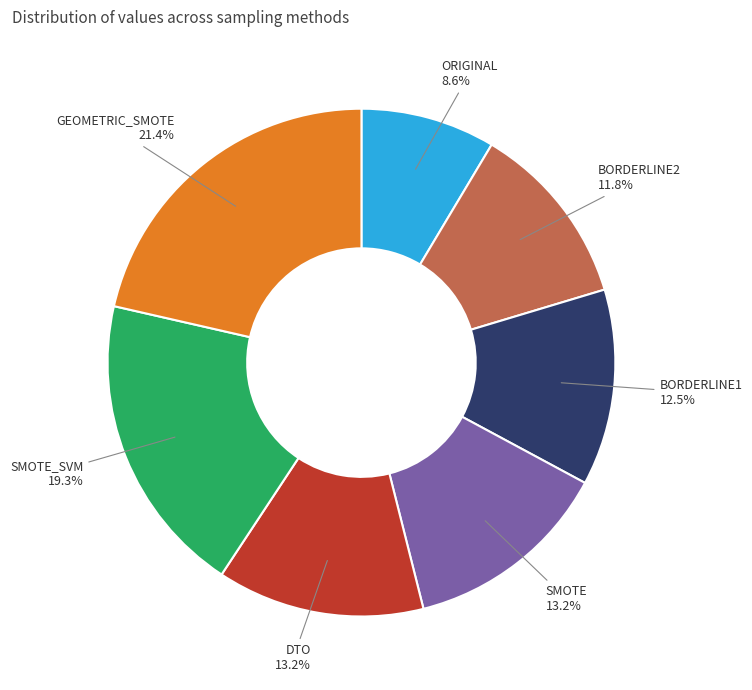

Does DTO account for over 50% of the chart?

No